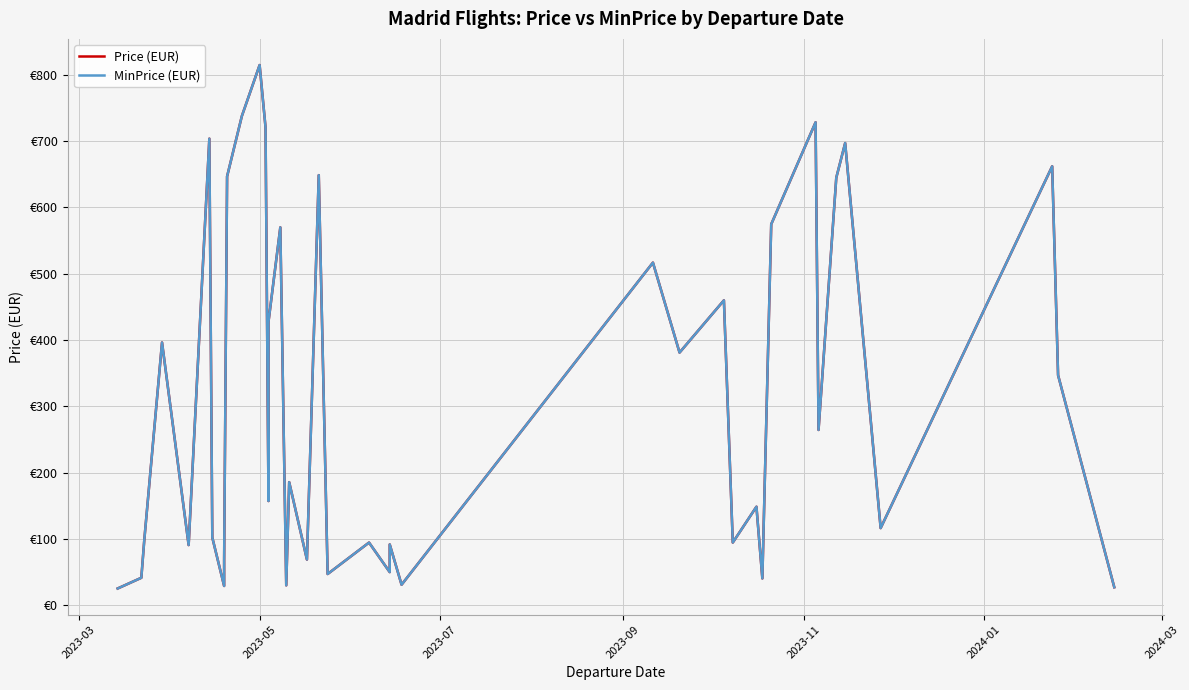

What is the greatest value displayed?

814.7